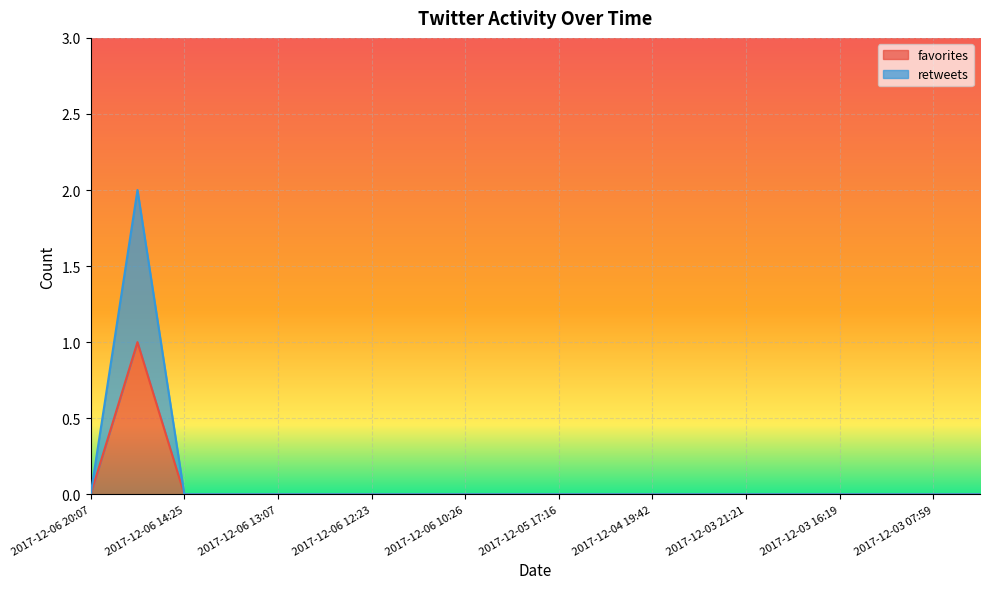

True or false: favorites and retweets intersect in this chart.

False